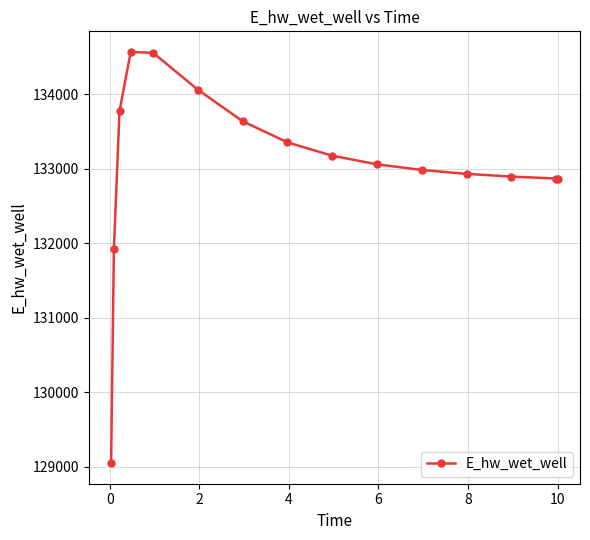

Does the chart display data point markers on the line(s)?

Yes